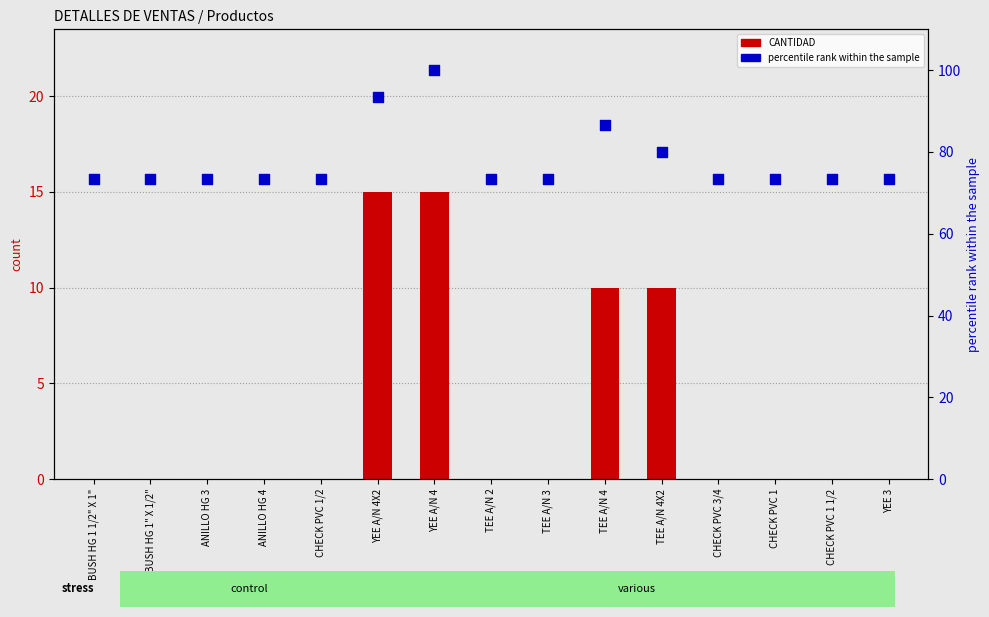

What are all the series names shown in the legend?

CANTIDAD, percentile rank within the sample